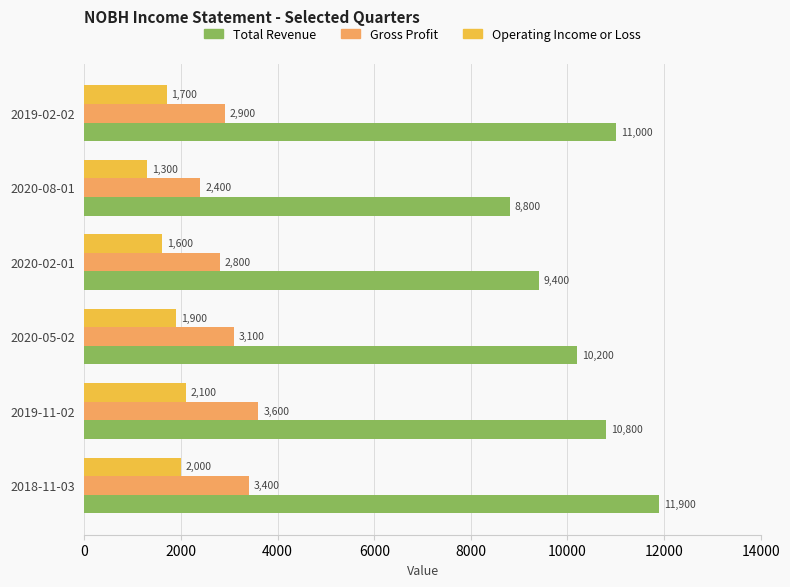

What value does the Total Revenue series have at 2020-02-01, to the nearest 50?

9400